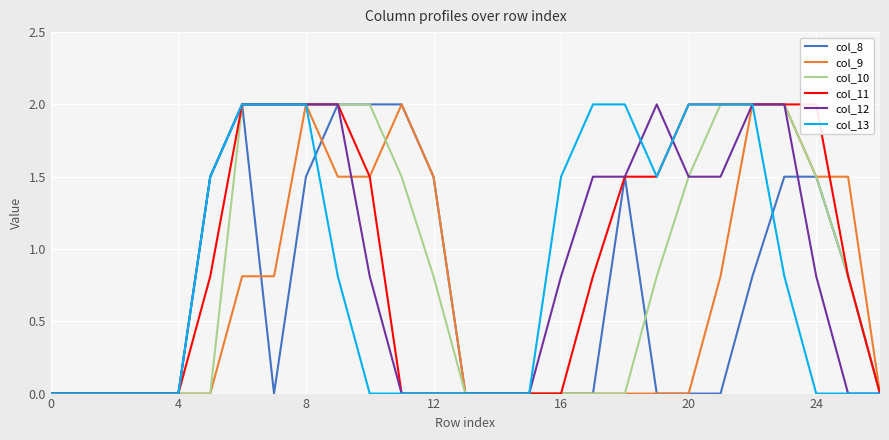

How many series are shown in this chart?

6